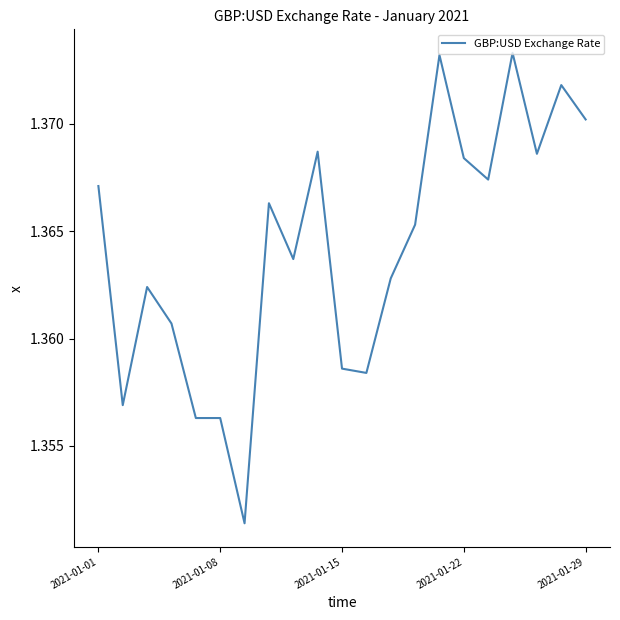

Is it true that the value at 2021-01-15 is 2.1?

False